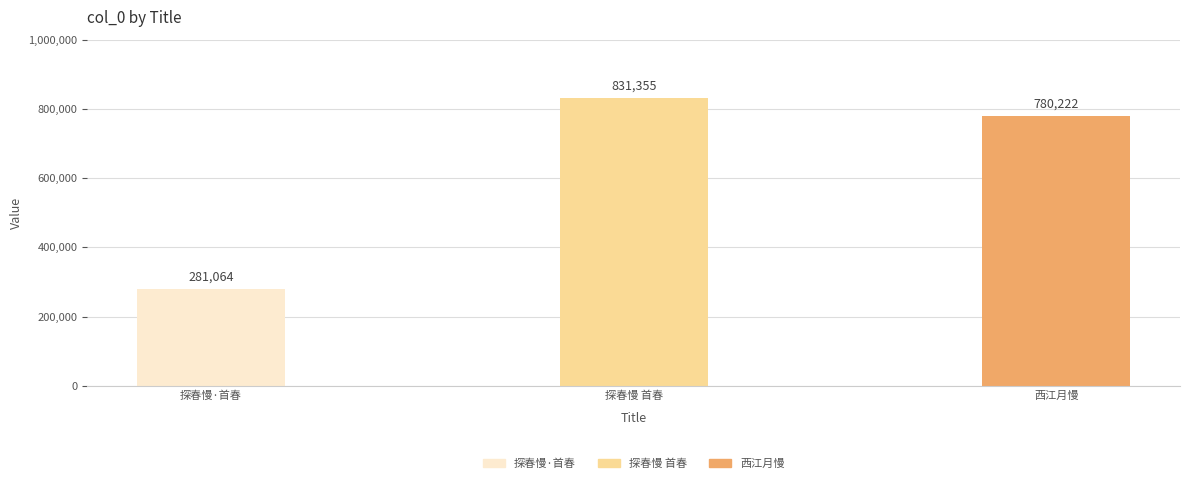

What is the sum of all values?

1892641